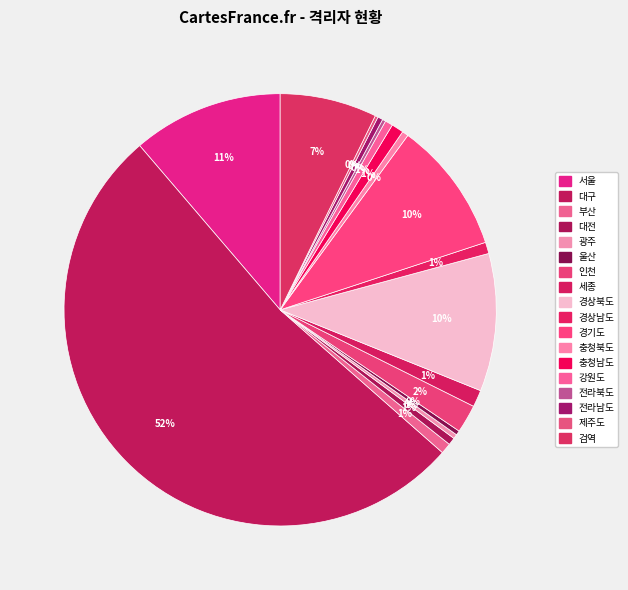

How many segments does this pie chart have?

18